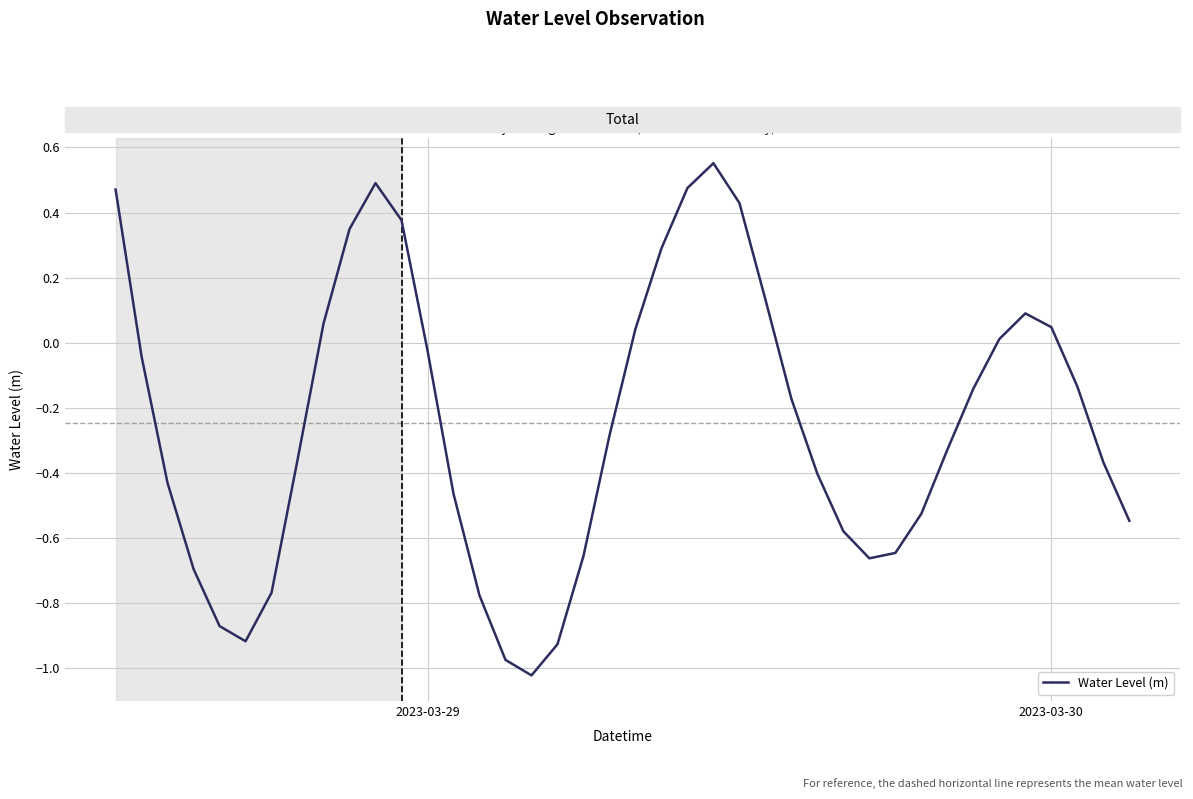

What is the difference between the maximum and minimum values?

1.6